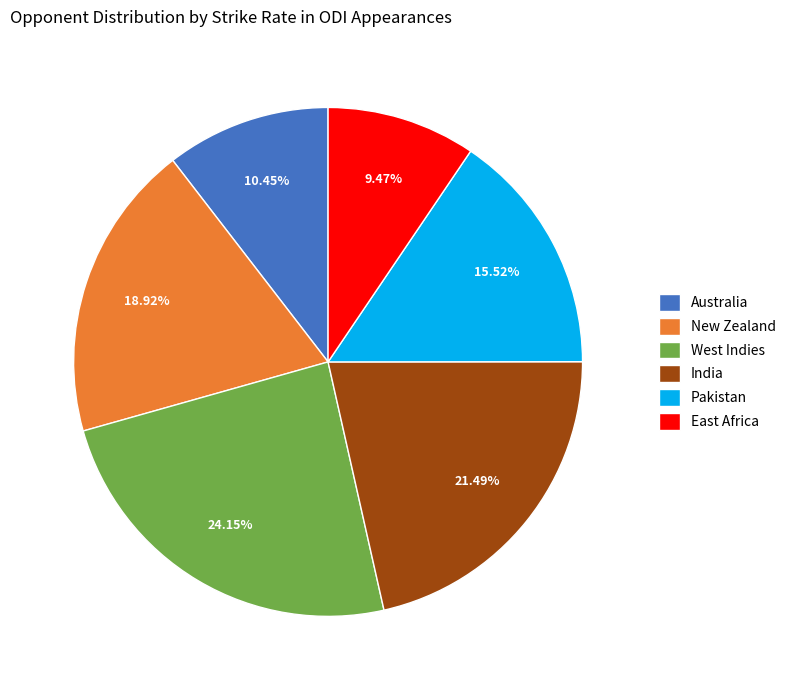

How many slices are in this pie chart?

6